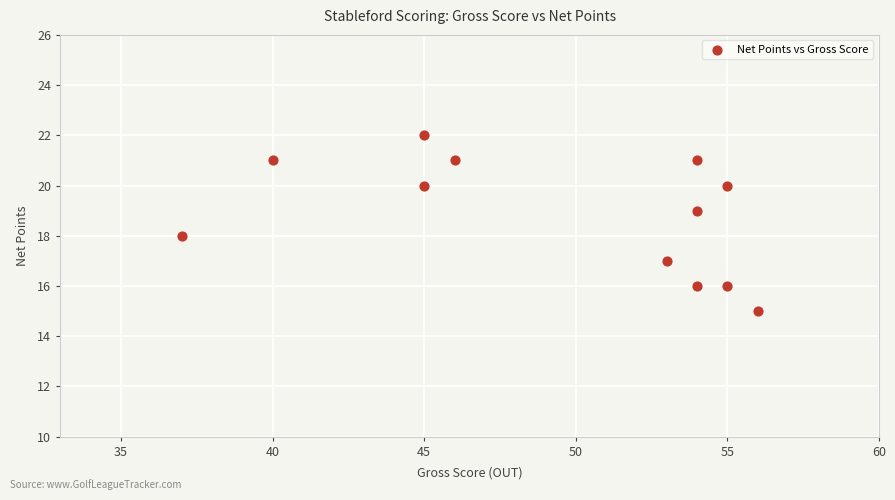

What is the average Y value?

19